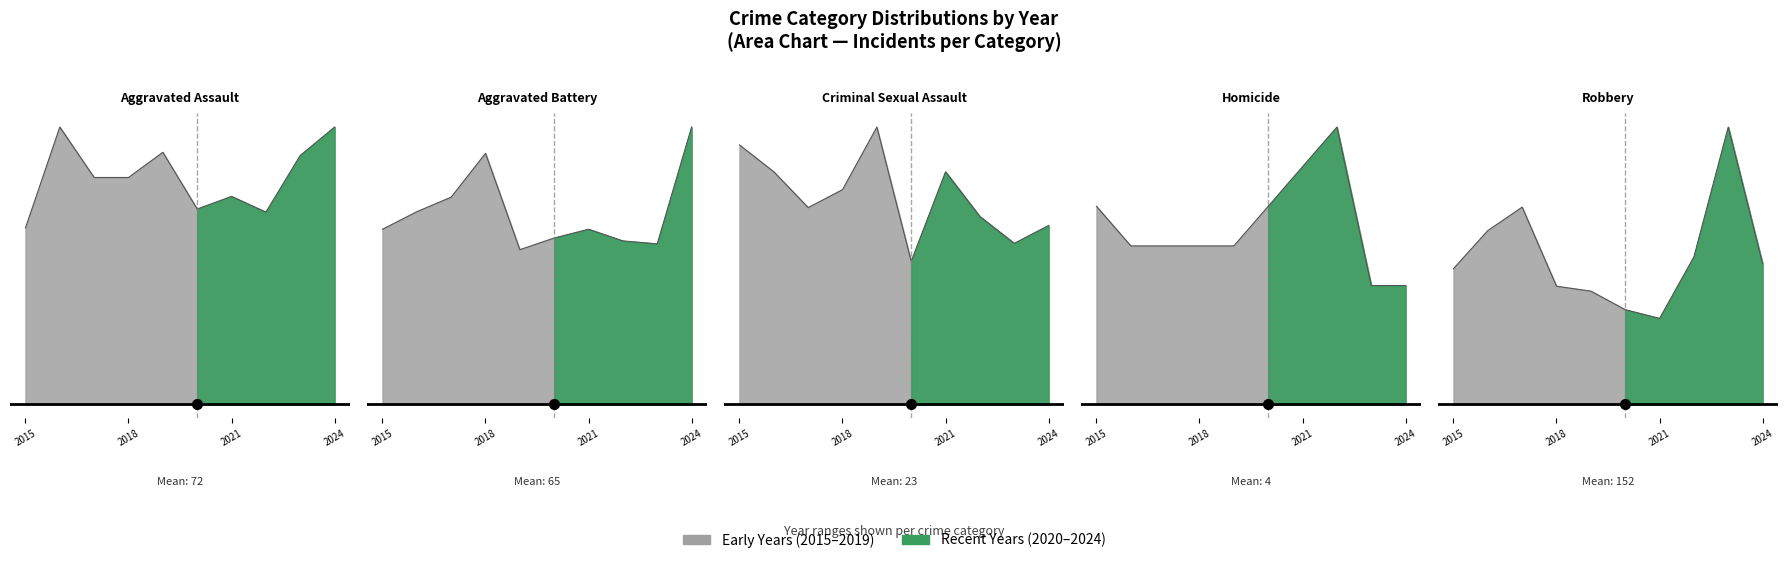

True or false: Aggravated Battery has a value of 107 at 2021.

False